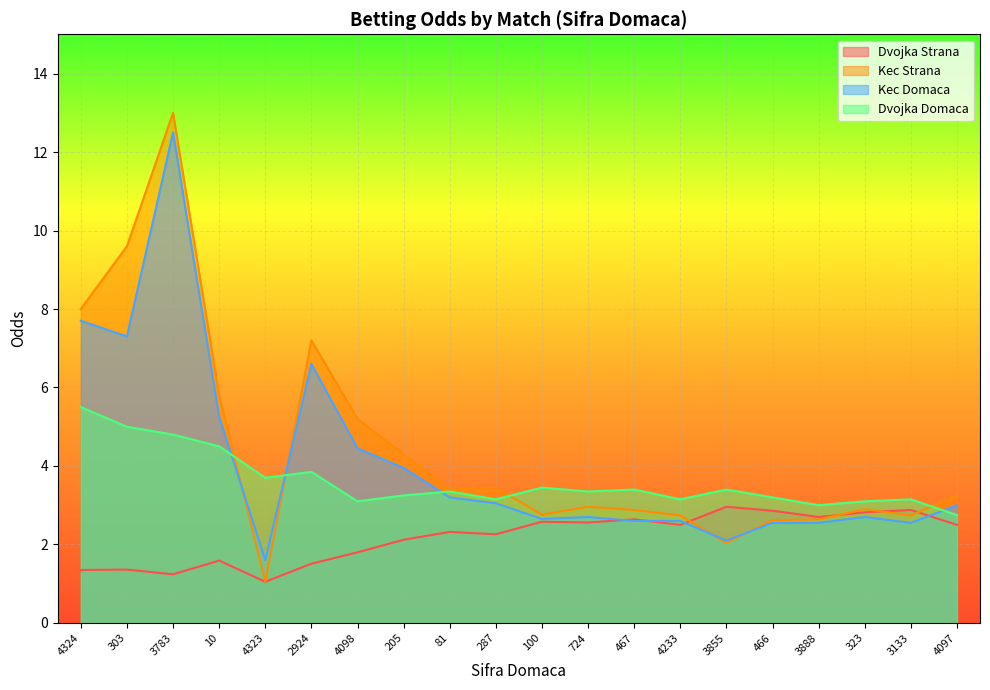

What is the difference between the highest and lowest values at 4098?

3.4